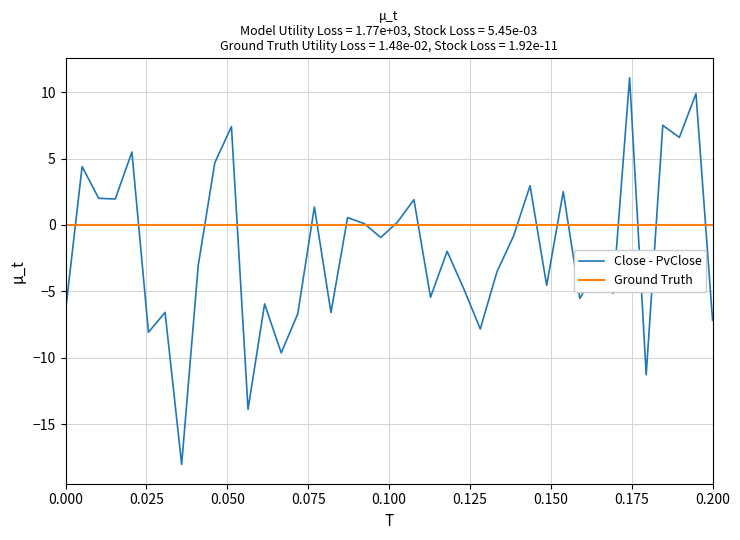

After their last crossing, which series has the higher values: Ground Truth or Close - PvClose?

Ground Truth